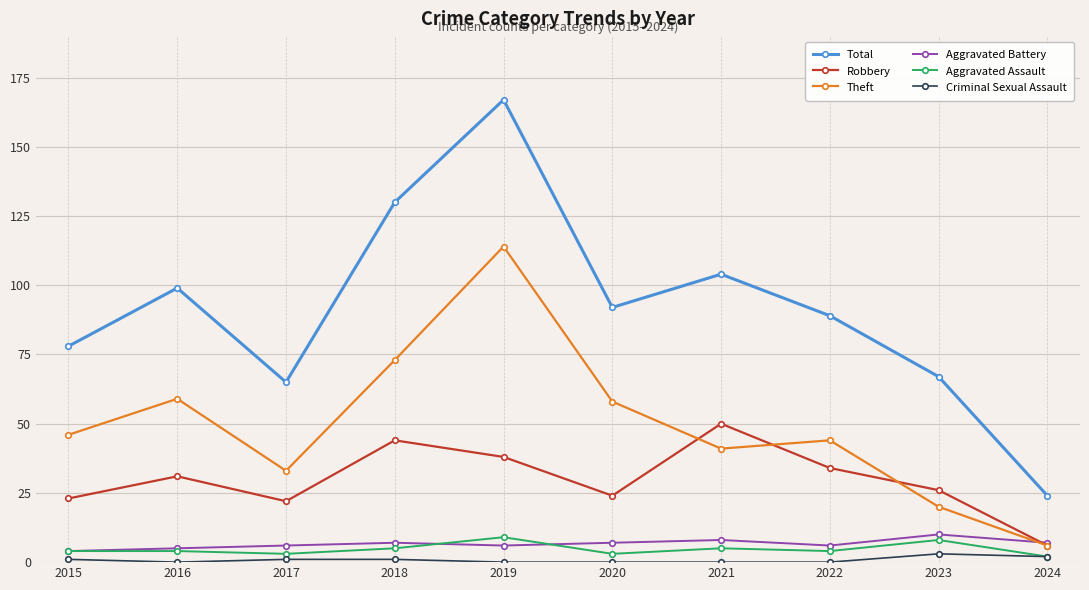

How many categories are shown in the chart?

10